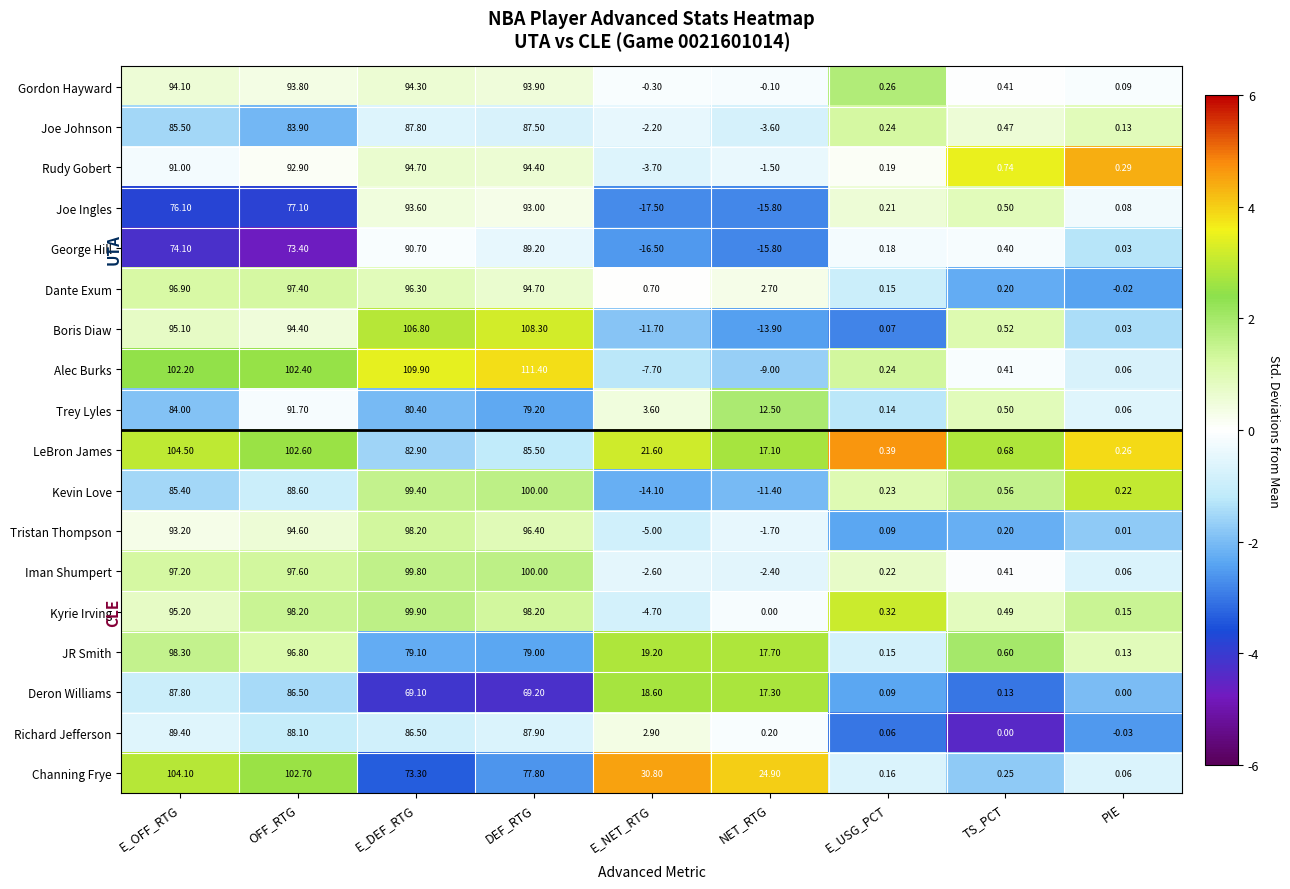

List the labels in order of Alec Burks value, largest first.

DEF_RTG, E_DEF_RTG, OFF_RTG, E_OFF_RTG, TS_PCT, E_USG_PCT, PIE, E_NET_RTG, NET_RTG